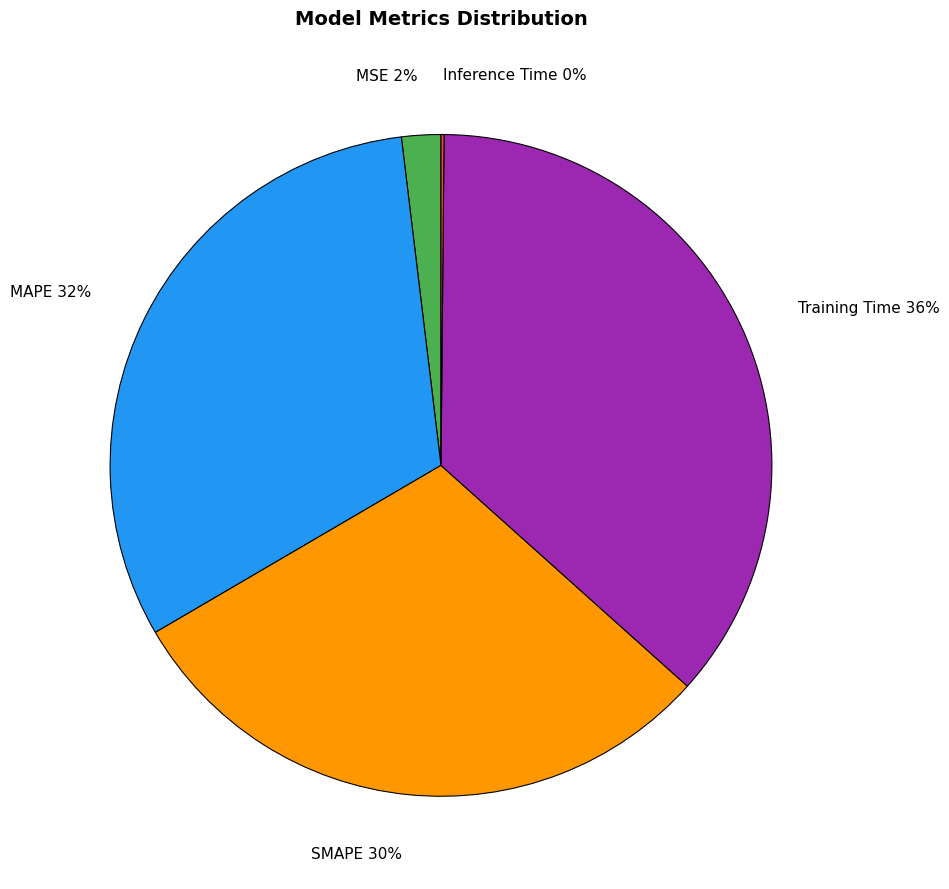

True or false: MAPE accounts for 32% of the total.

True